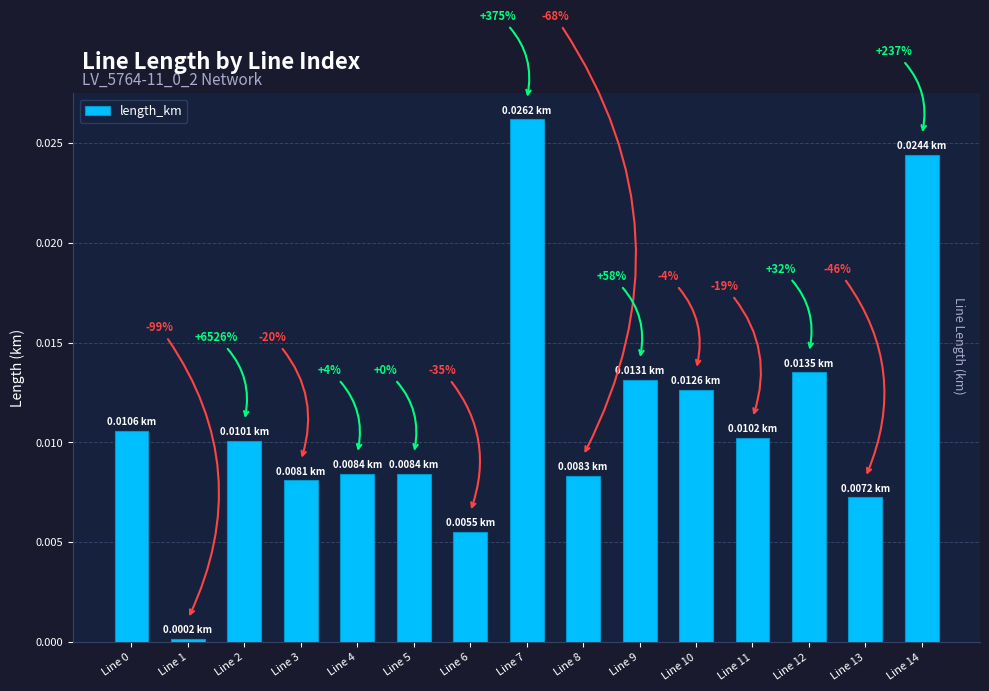

Is it true that the value at Line 4 is 0.0?

False